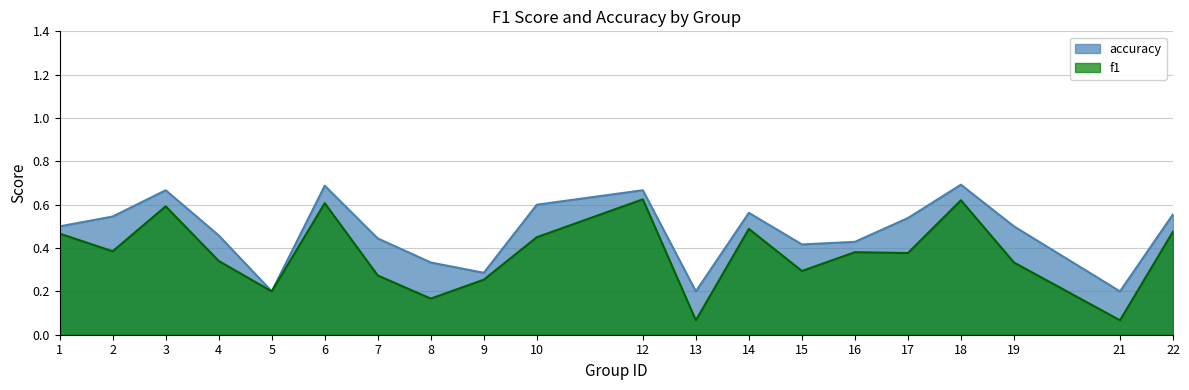

True or false: accuracy has more than 2 points higher than both neighbors.

True